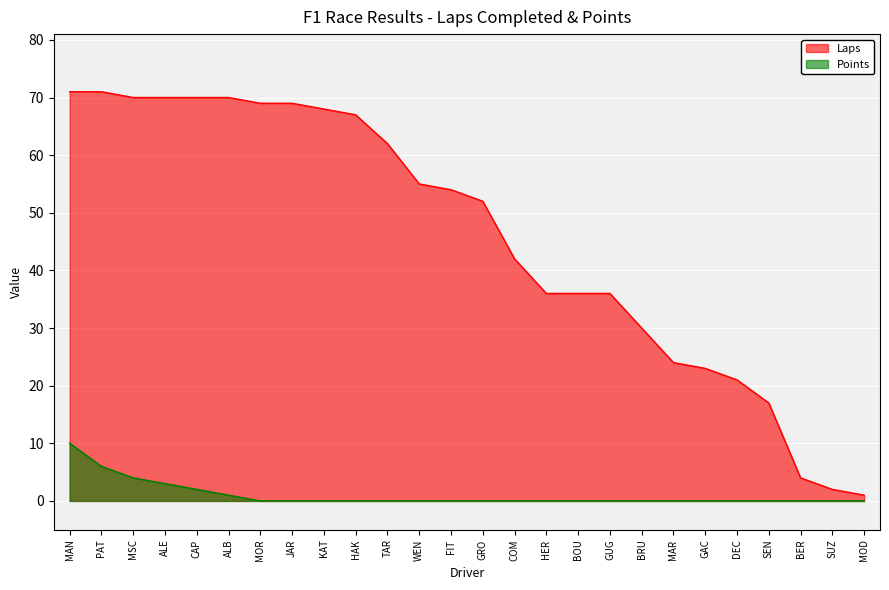

How many lines are shown in the chart?

2